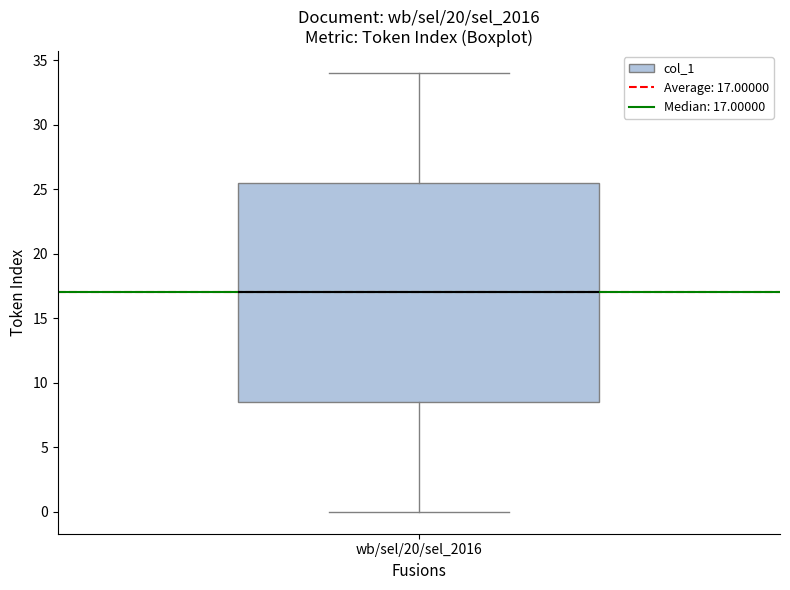

Read this box plot against the y-axis: the position of the median line, the range covered by the box, and the ends of both whiskers. The values are not printed on the chart, so give them approximately, as read against the axis.

median 17.0, box 8.5 to 25.5, whiskers 0.0 to 34.0